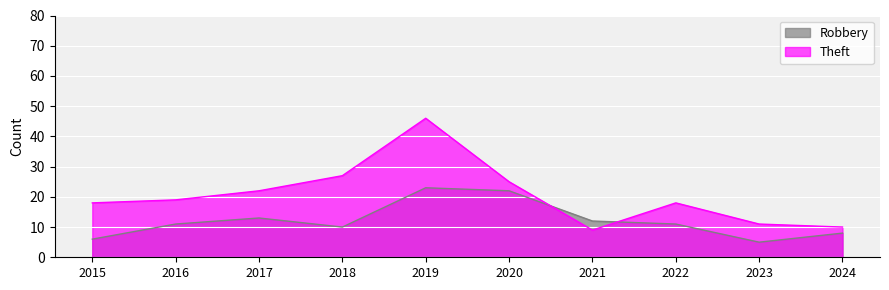

What is the smallest value displayed?

5